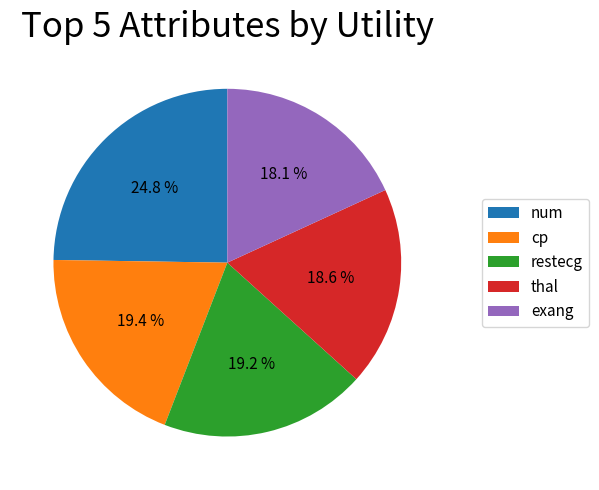

What is the largest slice in the pie chart?

num